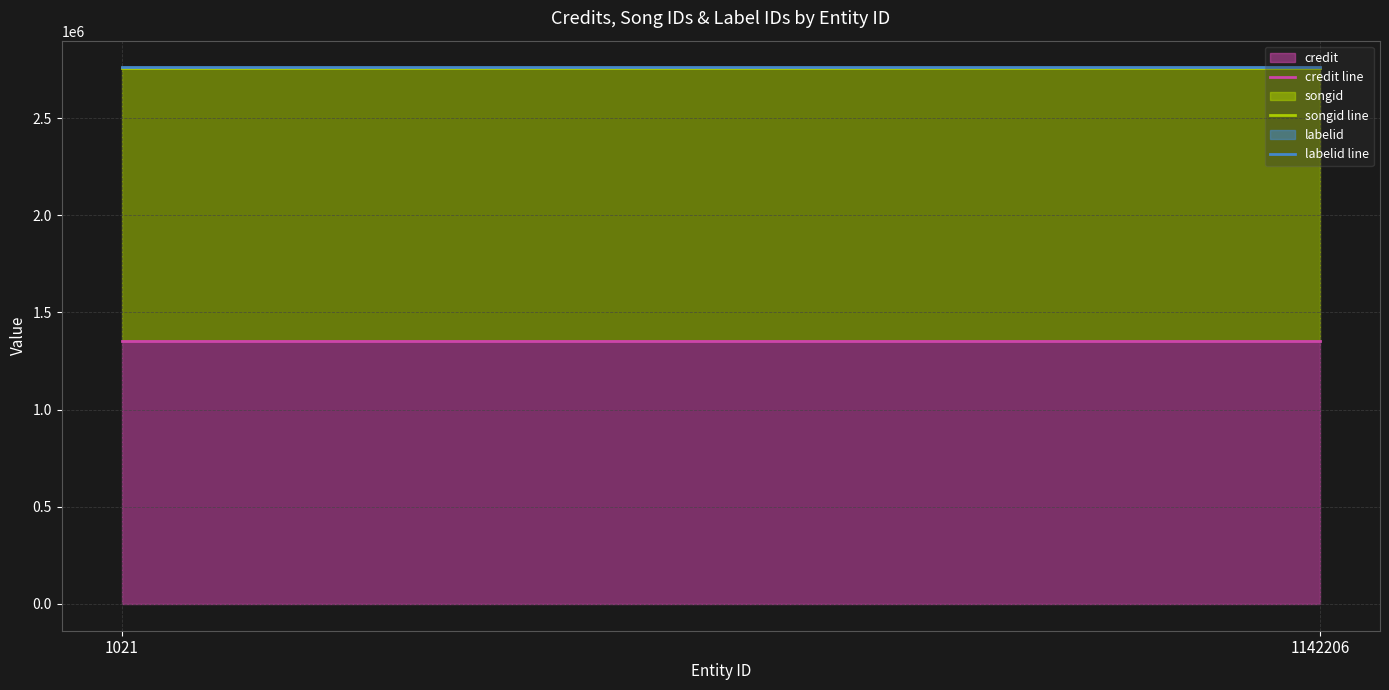

What is the lowest value of the credit line series?

1350807